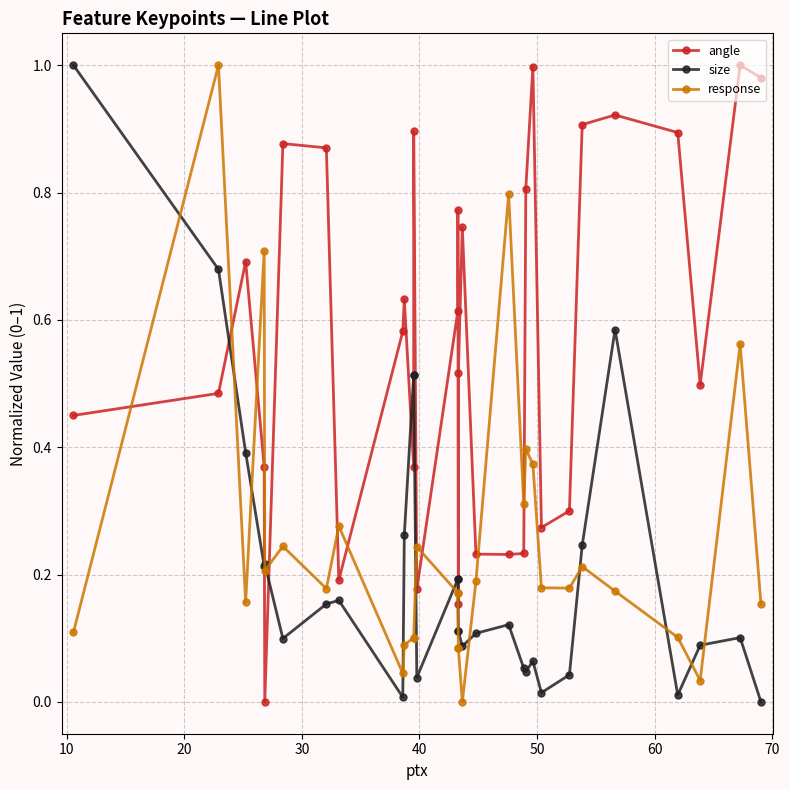

Reading left to right, what are all the values shown in this chart?

angle: 0.4	0.5	0.7	0.4	0.0	0.9	0.9	0.2	0.6	0.6	0.4	0.9	0.2	0.6	0.8	0.2	0.5	0.7	0.2	0.2	0.2	0.8	1.0	0.3	0.3	0.9	0.9	0.9	0.5	1.0	1.0
size: 1.0	0.7	0.4	0.2	0.2	0.1	0.2	0.2	0.0	0.3	0.5	0.5	0.0	0.2	0.2	0.1	0.1	0.1	0.1	0.1	0.1	0.0	0.1	0.0	0.0	0.2	0.6	0.0	0.1	0.1	0.0
response: 0.1	1.0	0.2	0.7	0.2	0.2	0.2	0.3	0.0	0.1	0.1	0.1	0.2	0.2	0.2	0.1	0.1	0.0	0.2	0.8	0.3	0.4	0.4	0.2	0.2	0.2	0.2	0.1	0.0	0.6	0.2